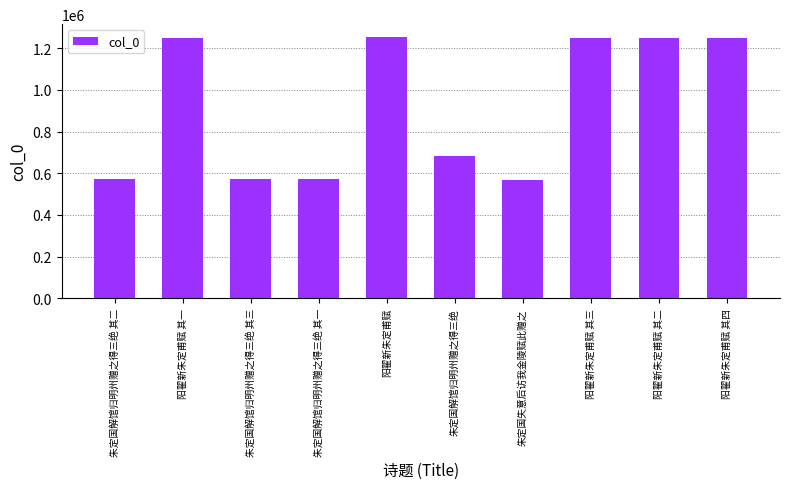

What is the change in value from 朱定国解馆归明州赠之得三绝 其三 to 阳翟新朱定甫赋 其三?

+680171